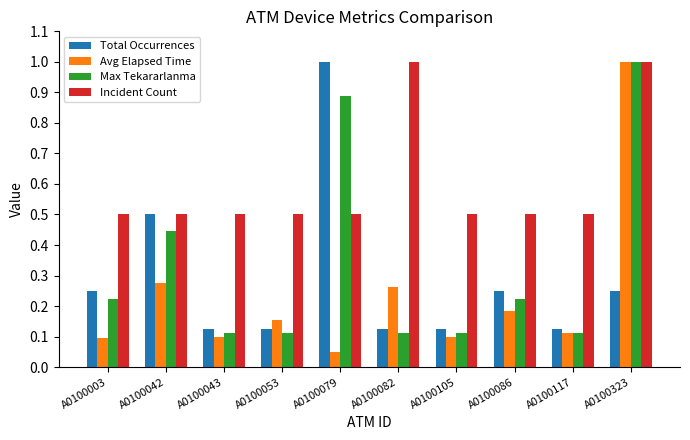

At which category does the chart reach its minimum across all series?

A0100079